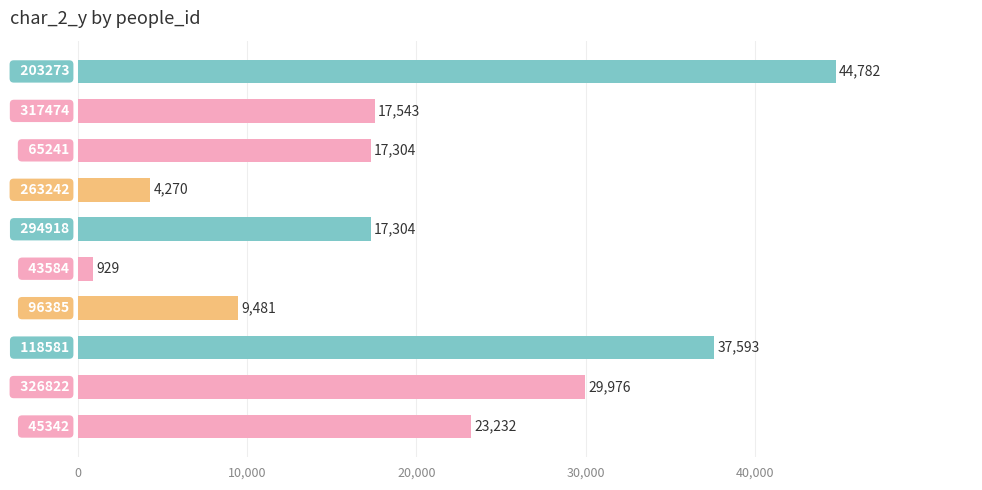

What is the smallest value displayed?

929